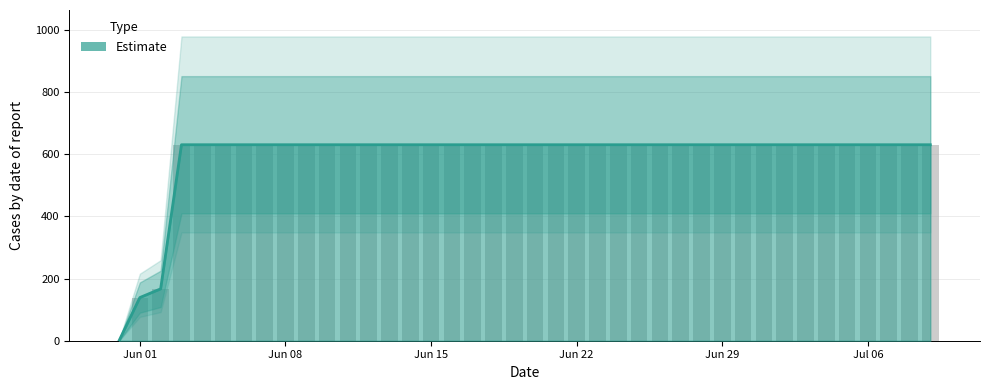

How many bars are there in total?

40